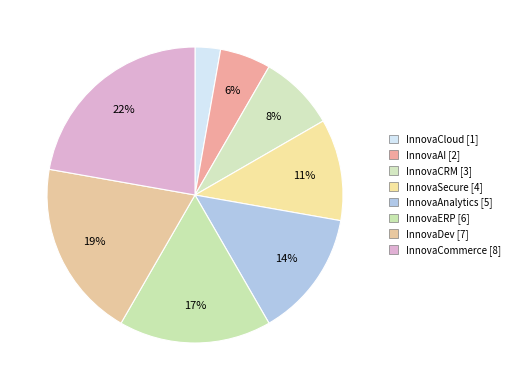

The InnovaSecure slice represents 11% of the pie. True or false?

True